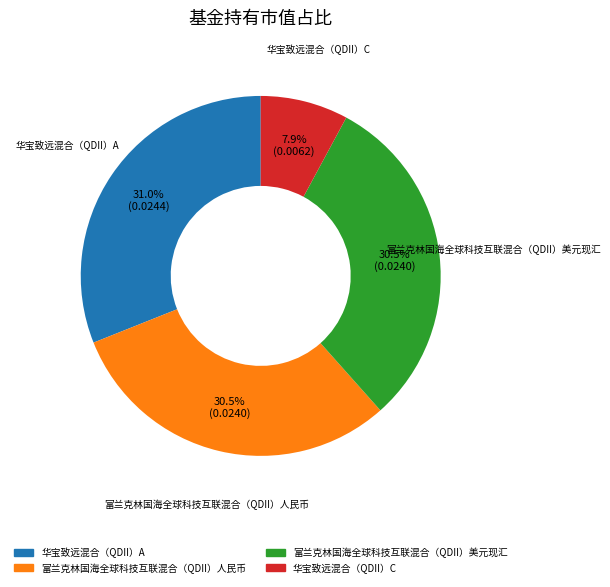

To the nearest percent, what portion does 华宝致远混合（QDII）C represent?

8%